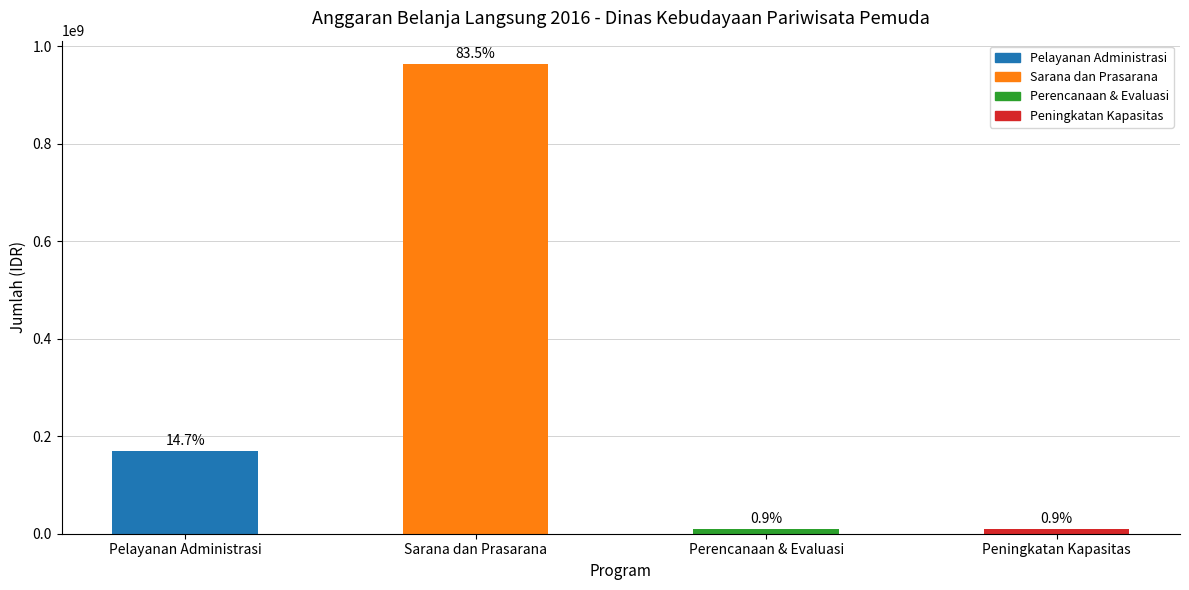

Is it true that the value at Pelayanan Administrasi is 300719808?

False